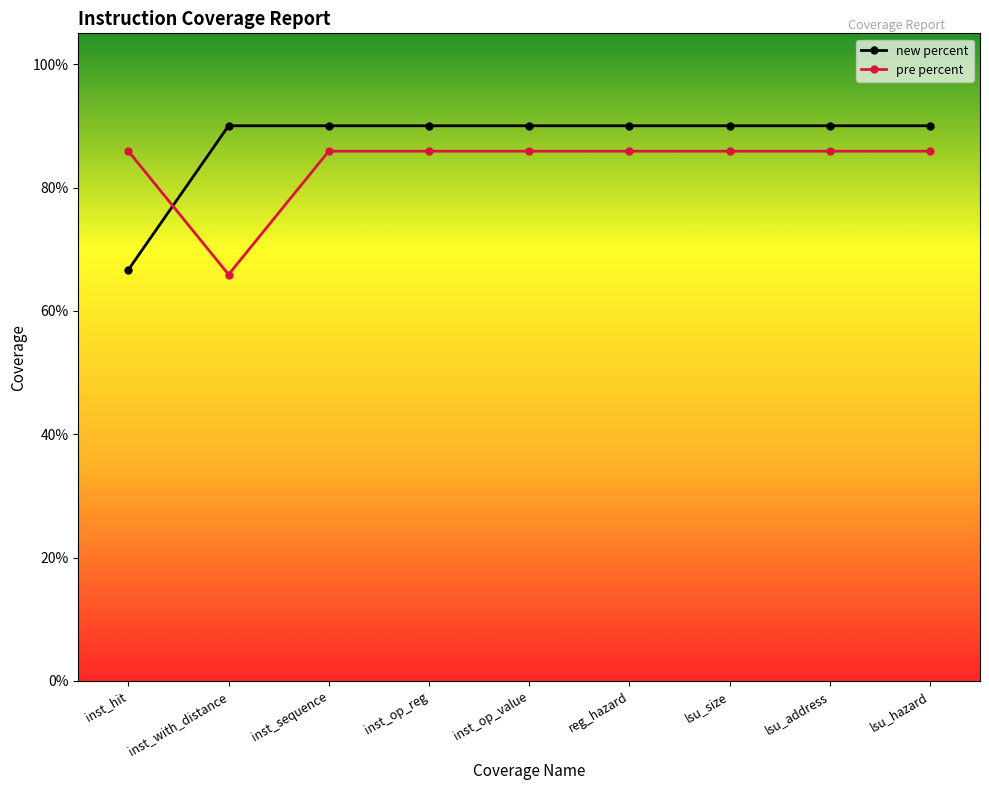

List the series in order of their peak value, lowest first.

pre percent, new percent